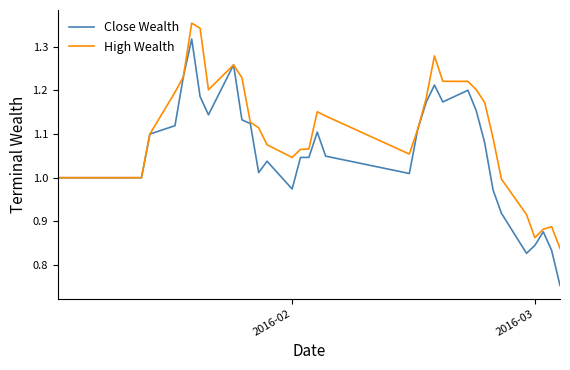

List the series in order of their overall mean, highest first.

High Wealth, Close Wealth